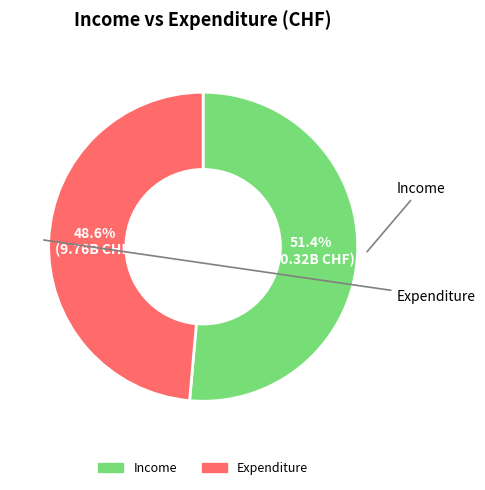

Is there a majority slice in this chart?

Yes